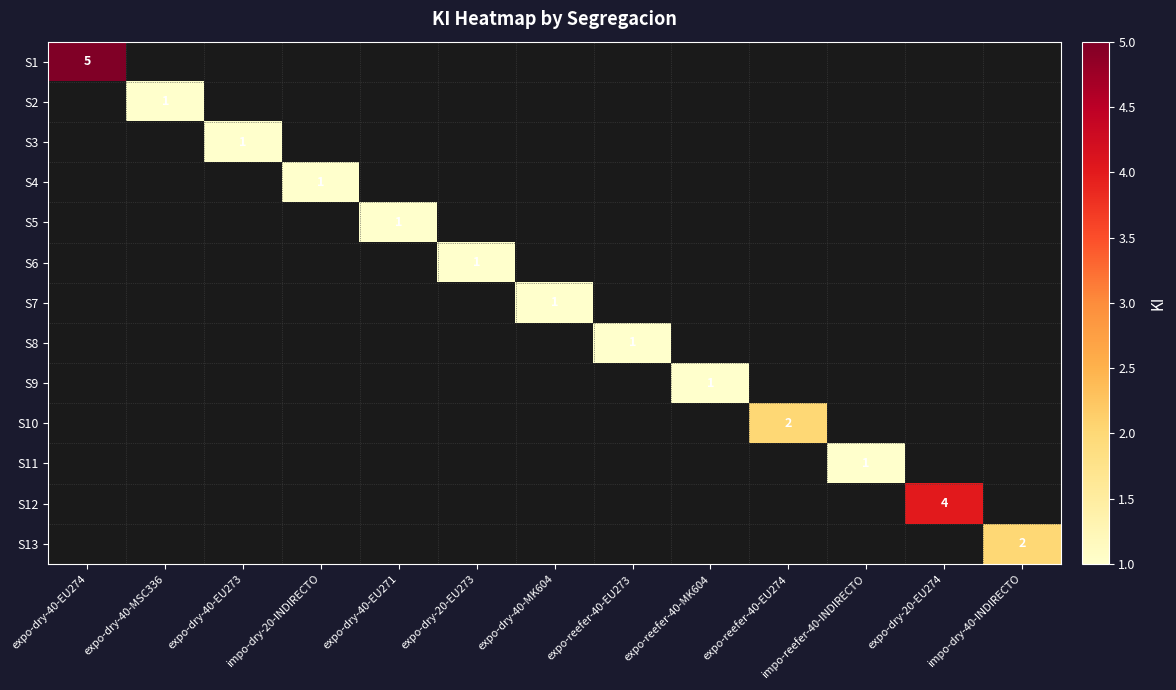

Is the value of S4 at expo-dry-20-EU274 greater than the value of S3 at expo-reefer-40-EU273?

No